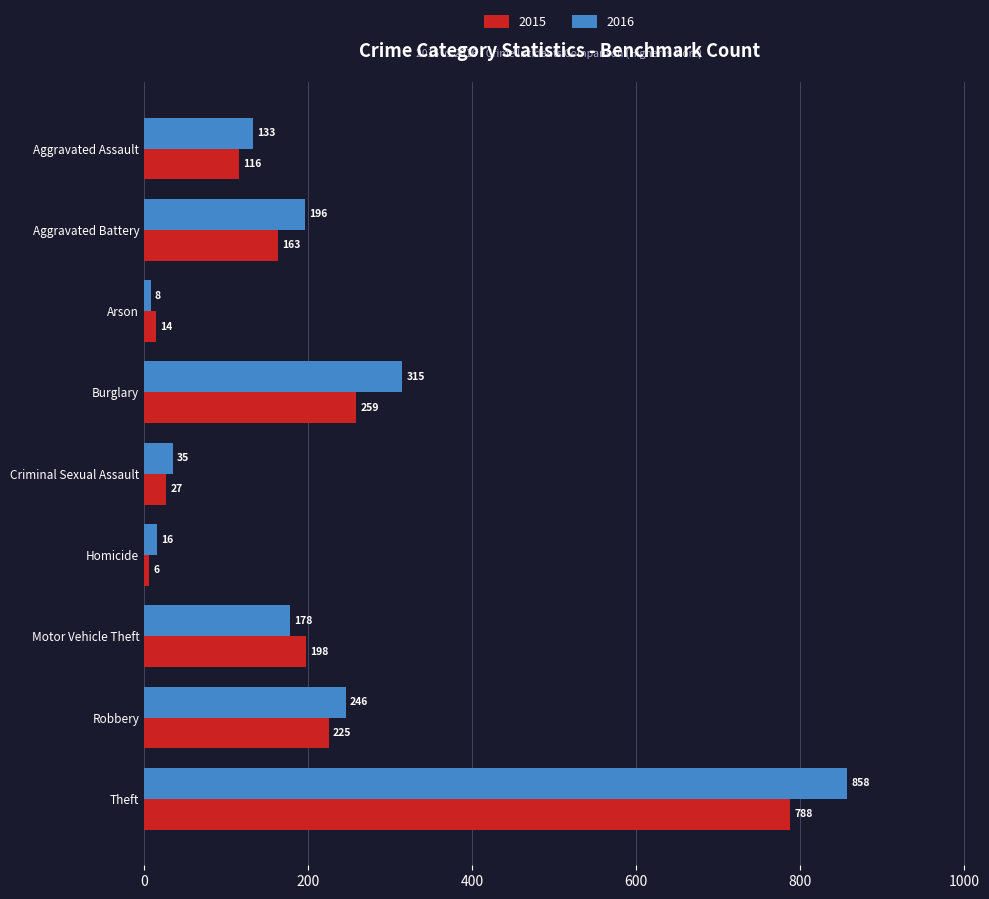

True or false: 2015 has a value of 198 at Motor Vehicle Theft.

True